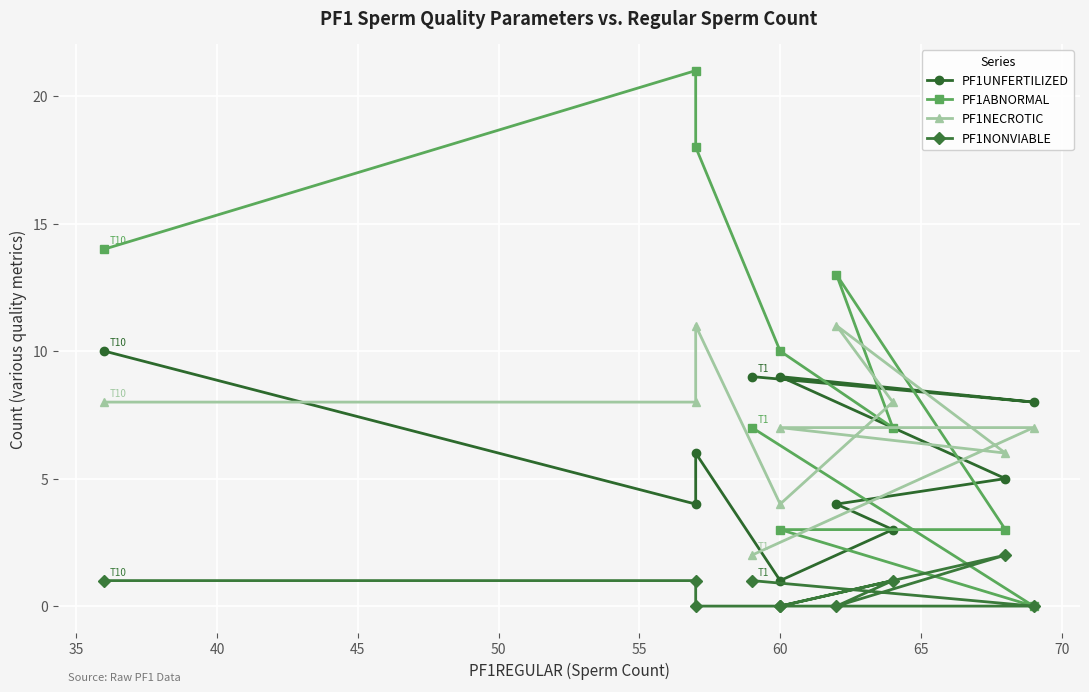

What is the difference between the highest and lowest values at 45?

4